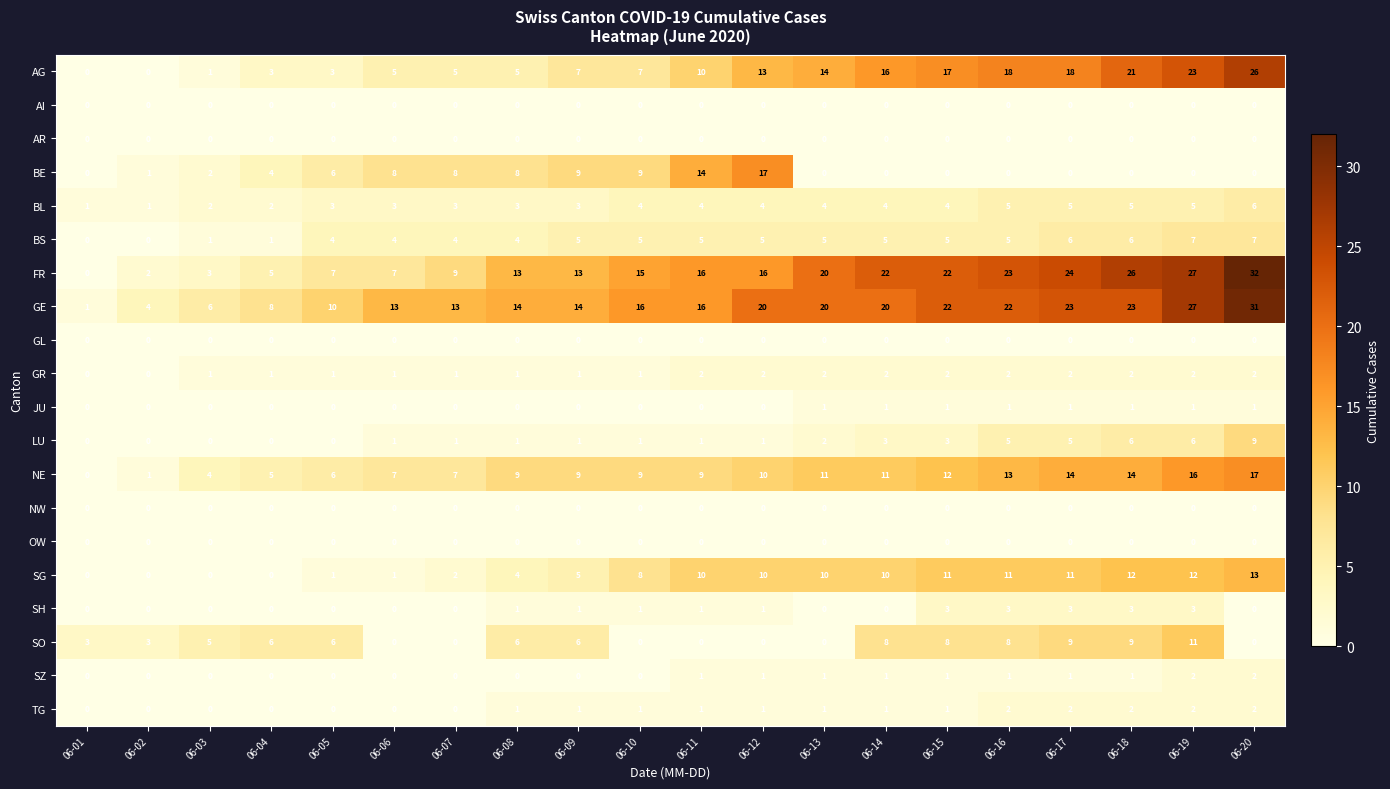

What is the difference between the highest and lowest values at 06-13?

20